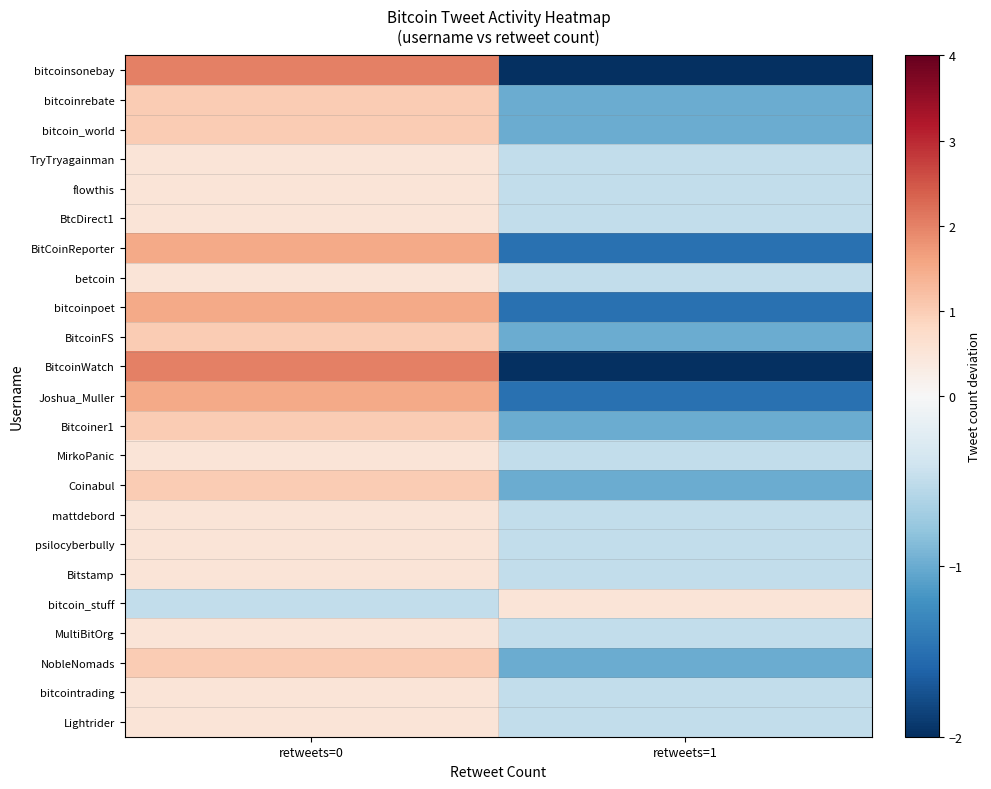

How many series are shown in this chart?

23